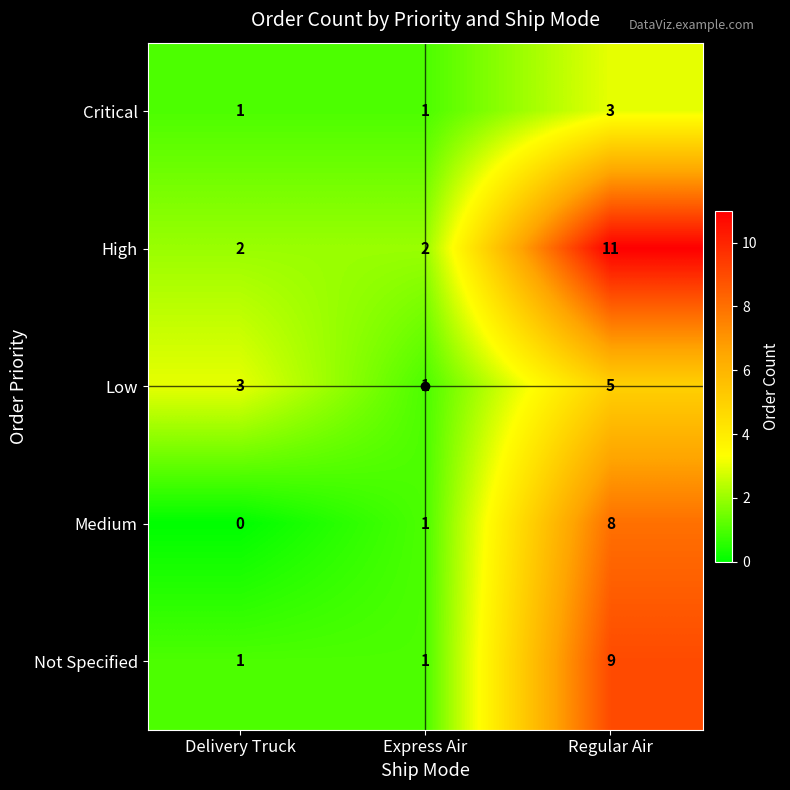

What is the average value of the High series?

5